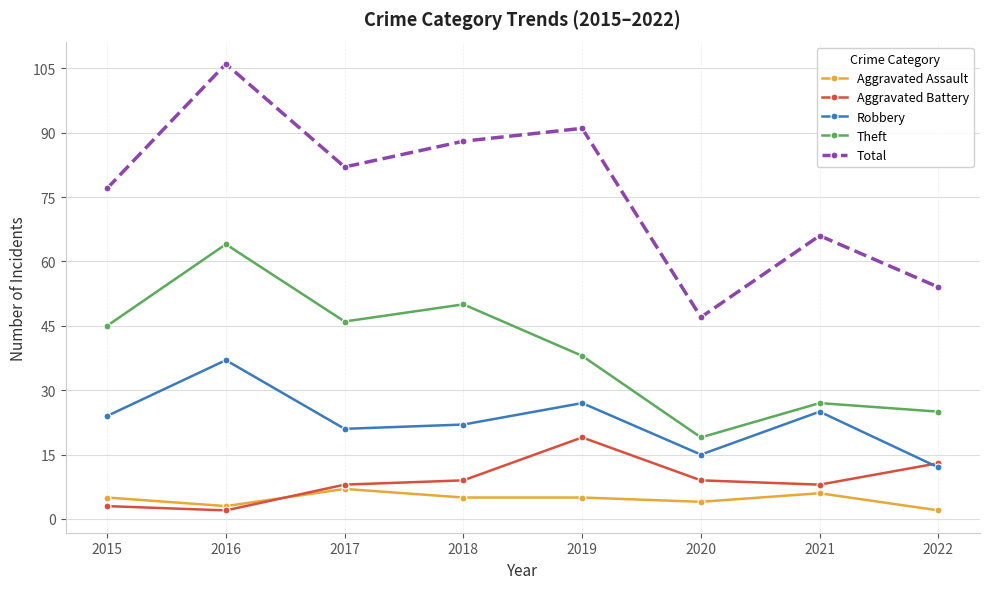

Where is Aggravated Assault nearest to the value 4?

2020